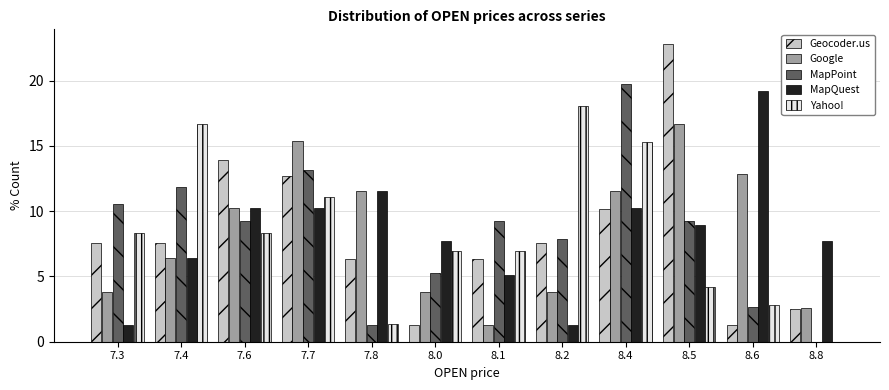

True or false: Geocoder.us has a value of 13.4 at 7.3.

False